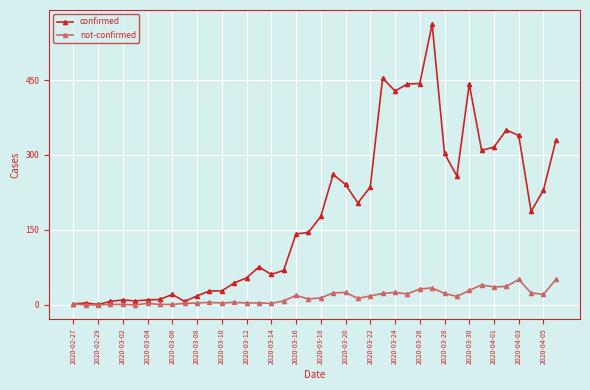

Which series has the largest total across all categories?

confirmed